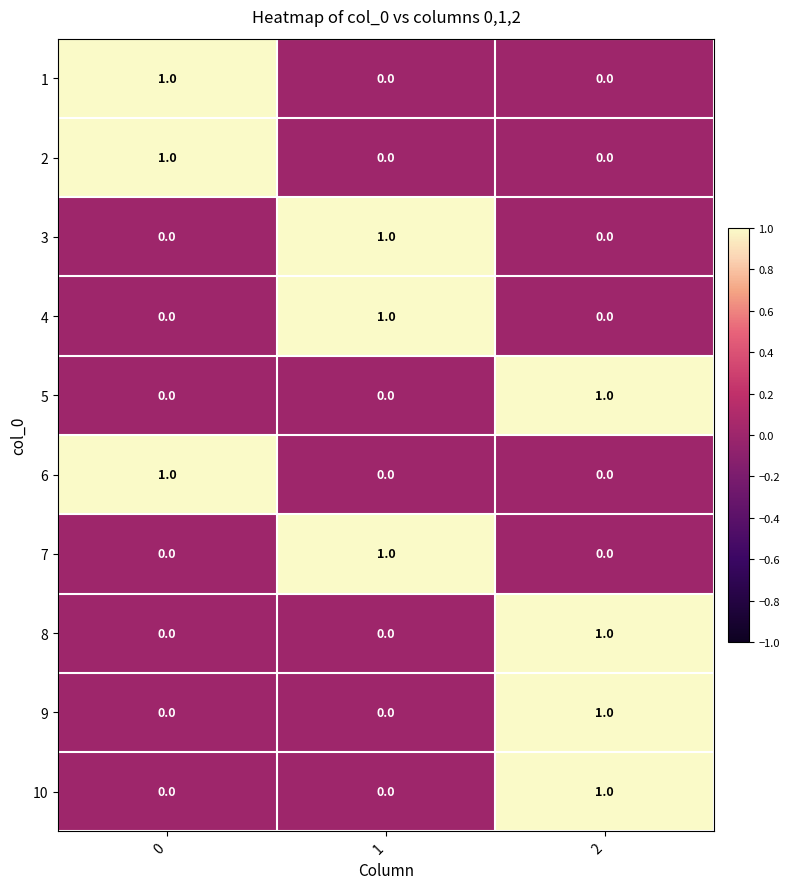

The value of 8 at 1 is -1. True or false?

False